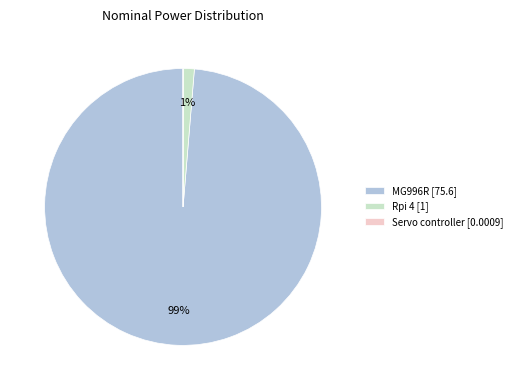

The MG996R [75.6] slice represents 99% of the pie. True or false?

True